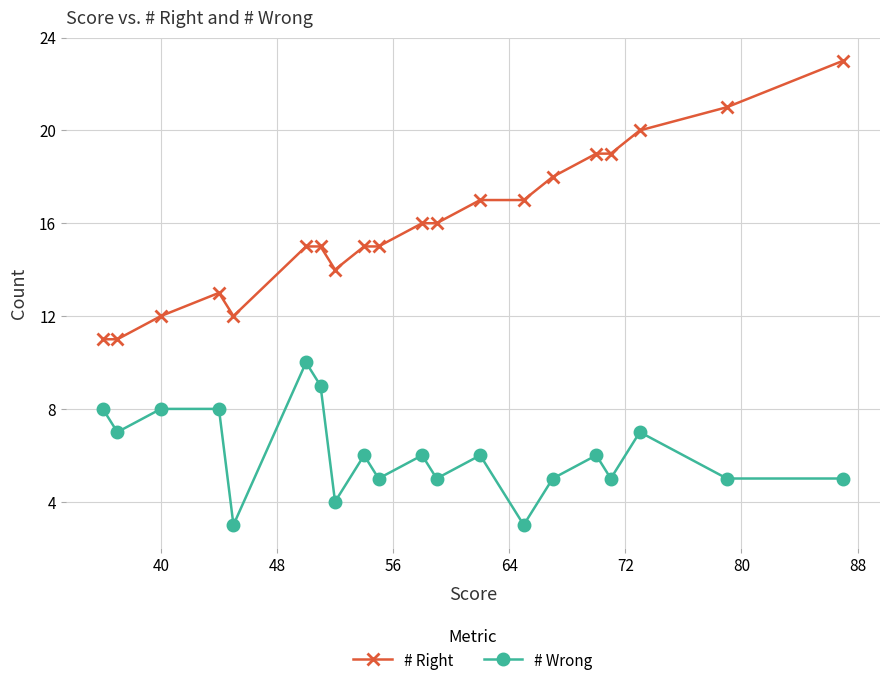

Which series has the widest spread of values?

# Right